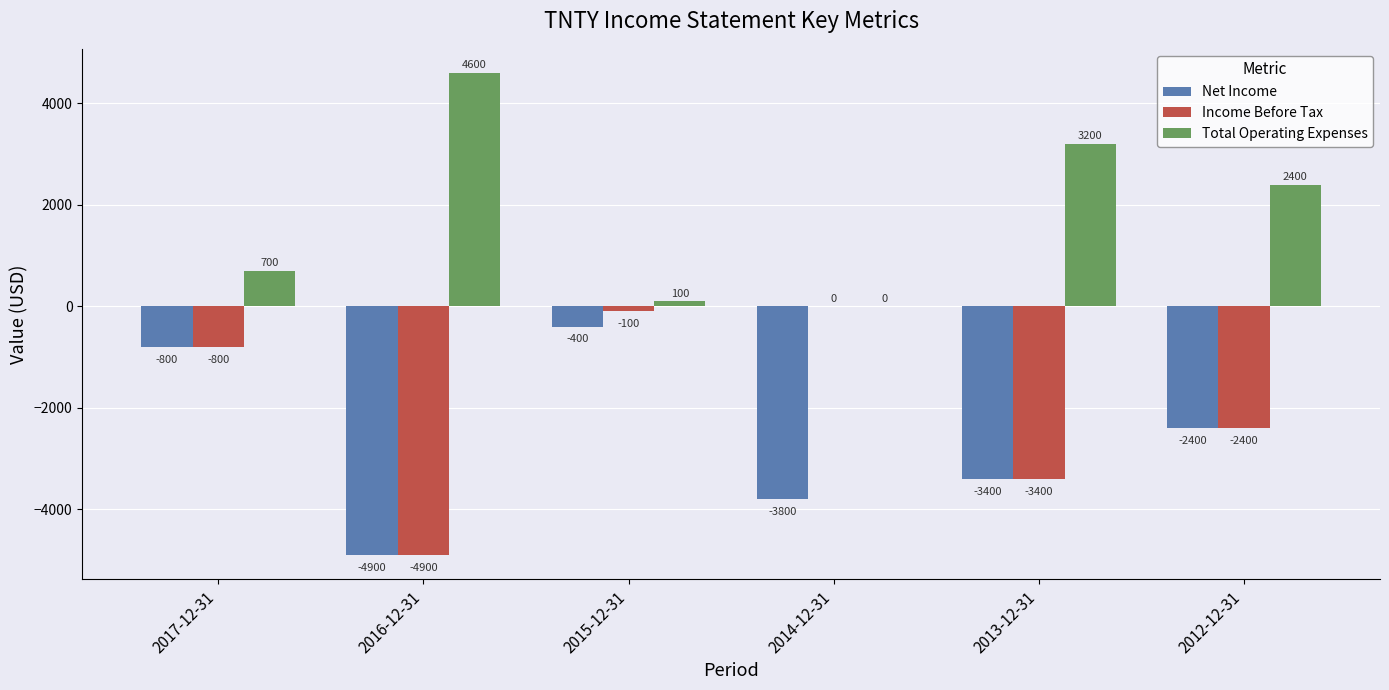

How many categories are shown in the chart?

6